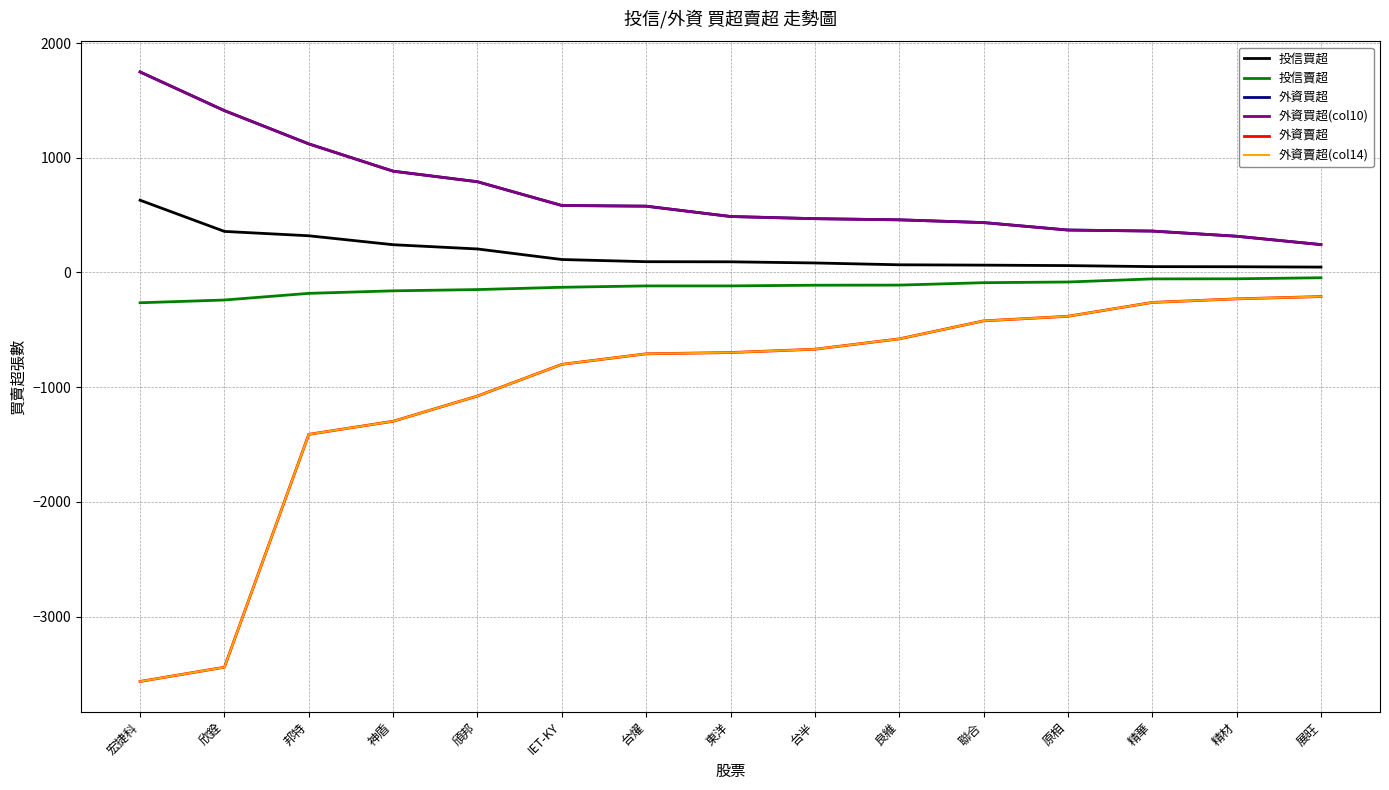

Reading left to right, list all the values displayed in this chart.

投信買超: 宏捷科=630	欣銓=358	邦特=320	神盾=242	頎邦=205	IET-KY=113	台燿=94	東洋=93	台半=83	良維=67	聯合=64	原相=60	精華=51	精材=50	展旺=47
投信賣超: 宏捷科=-264	欣銓=-240	邦特=-182	神盾=-160	頎邦=-149	IET-KY=-129	台燿=-117	東洋=-117	台半=-111	良維=-110	聯合=-89	原相=-83	精華=-56	精材=-55	展旺=-46
外資買超: 宏捷科=1748	欣銓=1411	邦特=1121	神盾=883	頎邦=791	IET-KY=584	台燿=578	東洋=488	台半=469	良維=459	聯合=435	原相=370	精華=361	精材=316	展旺=243
外資買超(col10): 宏捷科=1748	欣銓=1411	邦特=1121	神盾=883	頎邦=791	IET-KY=584	台燿=578	東洋=488	台半=469	良維=459	聯合=435	原相=370	精華=361	精材=316	展旺=243
外資賣超: 宏捷科=-3565	欣銓=-3441	邦特=-1411	神盾=-1297	頎邦=-1077	IET-KY=-801	台燿=-709	東洋=-698	台半=-669	良維=-579	聯合=-422	原相=-382	精華=-261	精材=-230	展旺=-210
外資賣超(col14): 宏捷科=-3565	欣銓=-3441	邦特=-1411	神盾=-1297	頎邦=-1077	IET-KY=-801	台燿=-709	東洋=-698	台半=-669	良維=-579	聯合=-422	原相=-382	精華=-261	精材=-230	展旺=-210